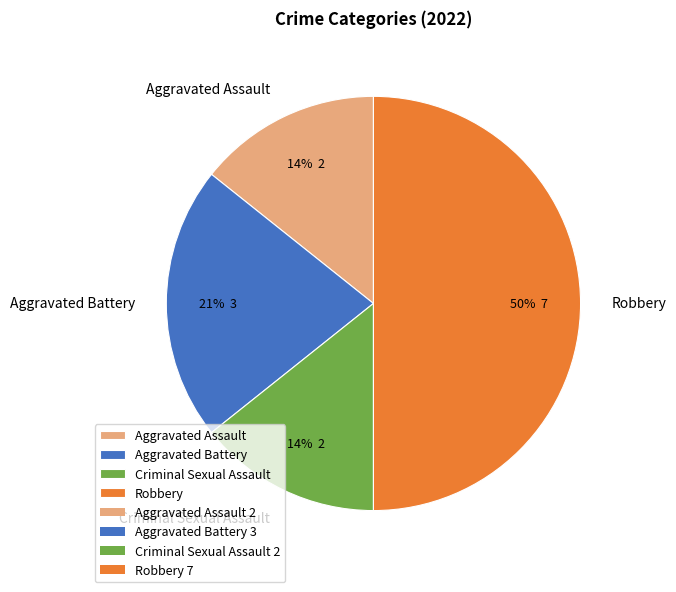

Is the sum of Robbery and Aggravated Battery greater than half?

Yes